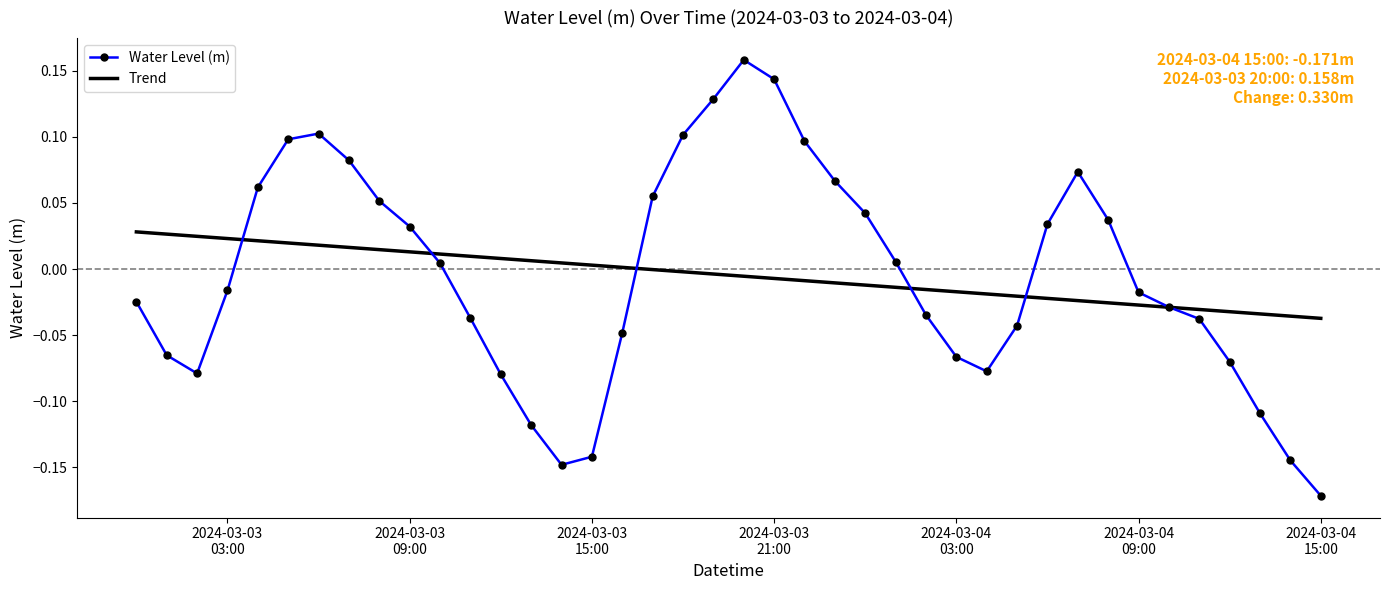

List the series in order of their peak value, lowest first.

Trend, Water Level (m)